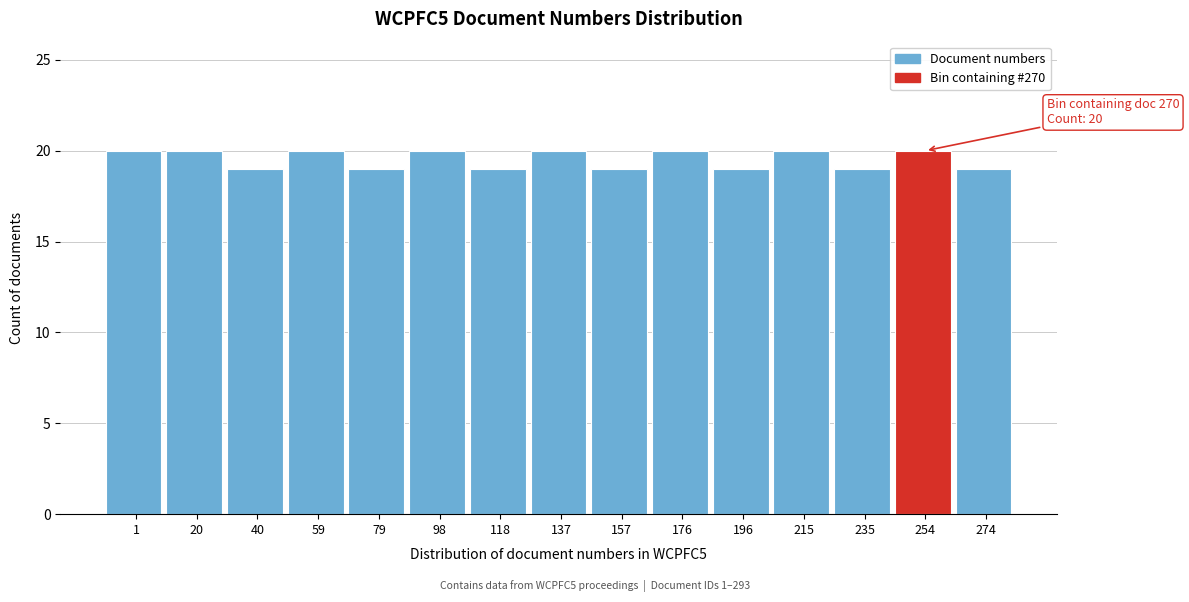

Reading right to left, extract all data points from this chart.

19	20	19	20	19	20	19	20	19	20	19	20	19	20	20